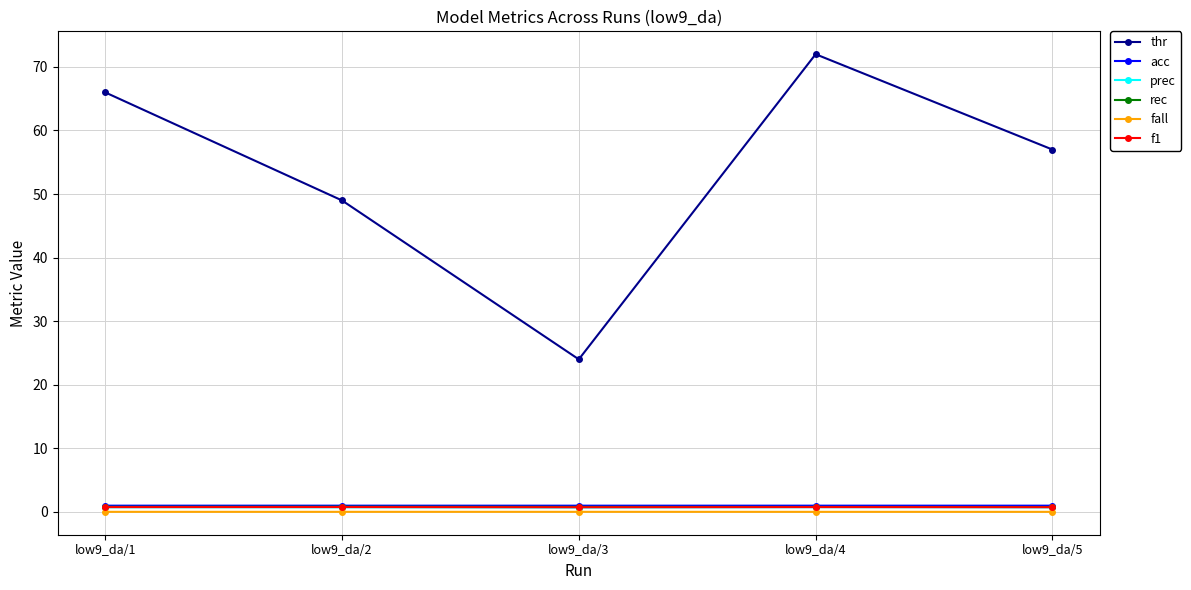

Which series changed the most between low9_da/1 and low9_da/2?

thr